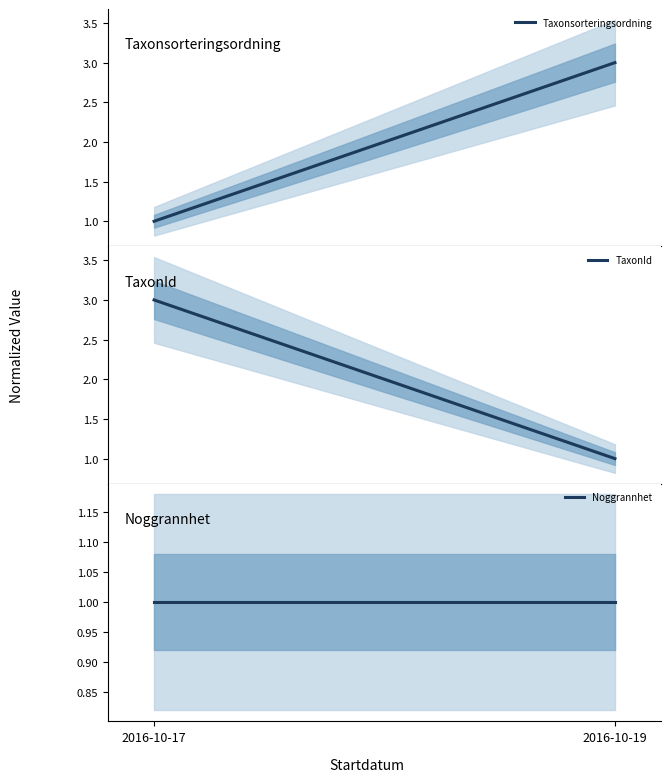

How many data points in TaxonId are less than 2?

1